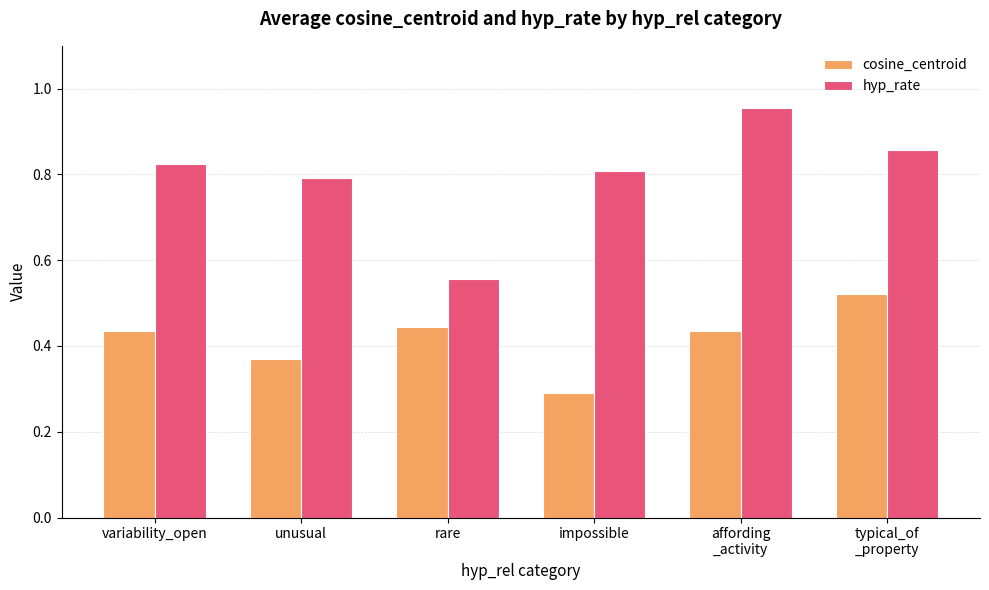

Rank the series at unusual from highest to lowest value.

hyp_rate, cosine_centroid